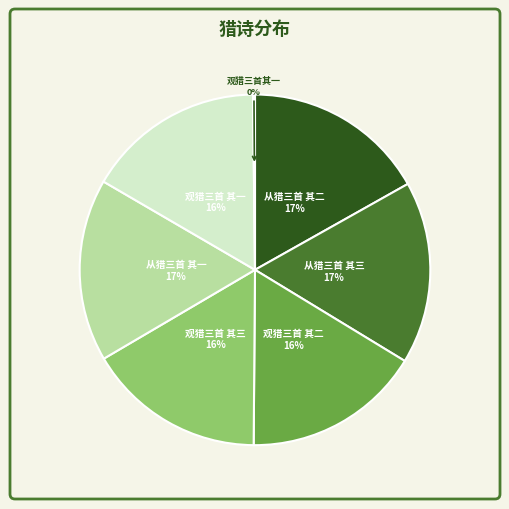

To the nearest percent, what percentage of the pie is 观猎三首 其二?

16%